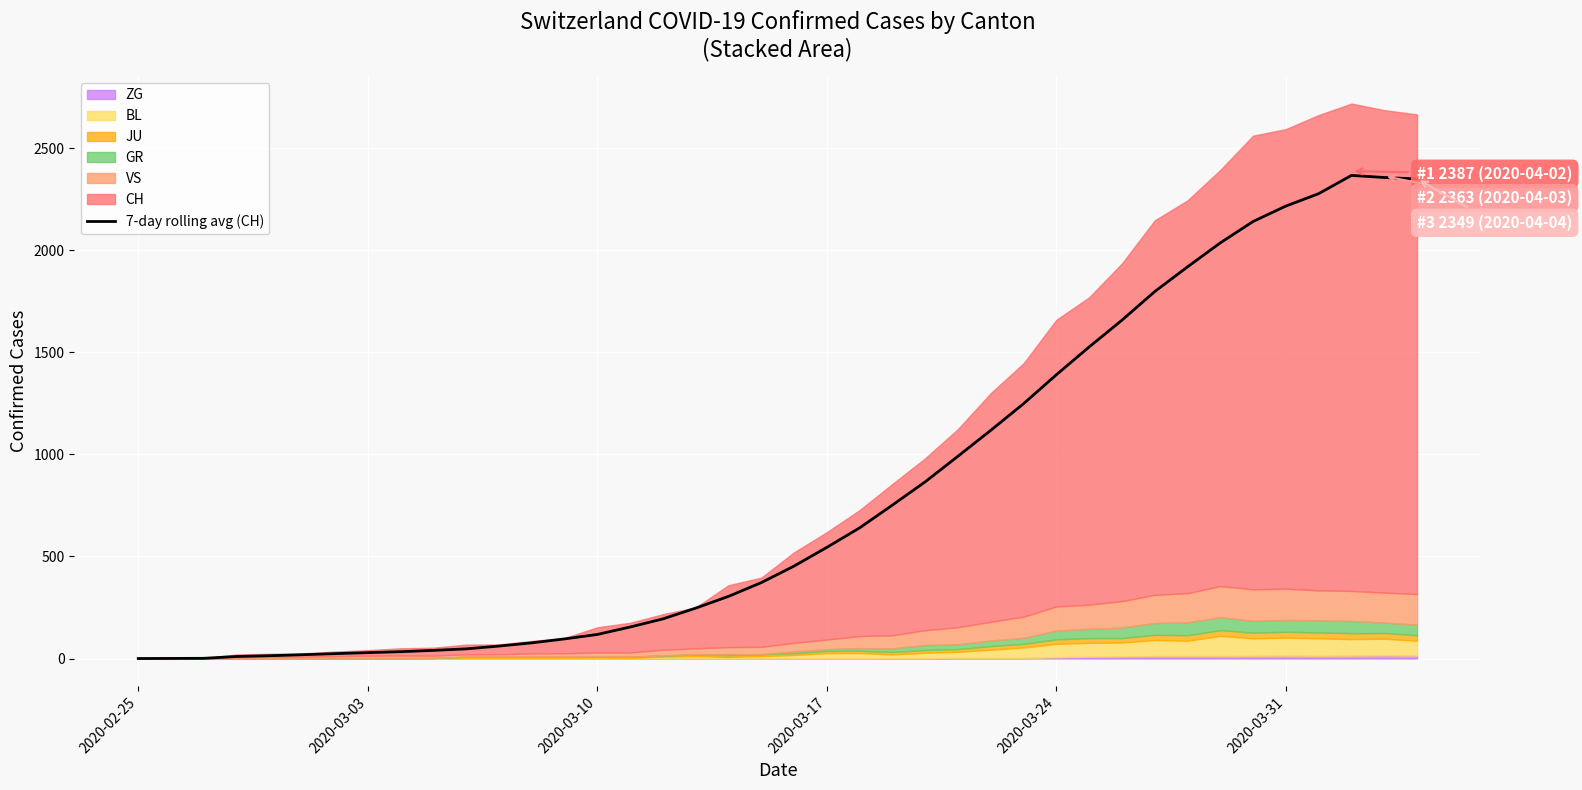

What is the highest value of the 7-day rolling avg (CH) series?

2366.3